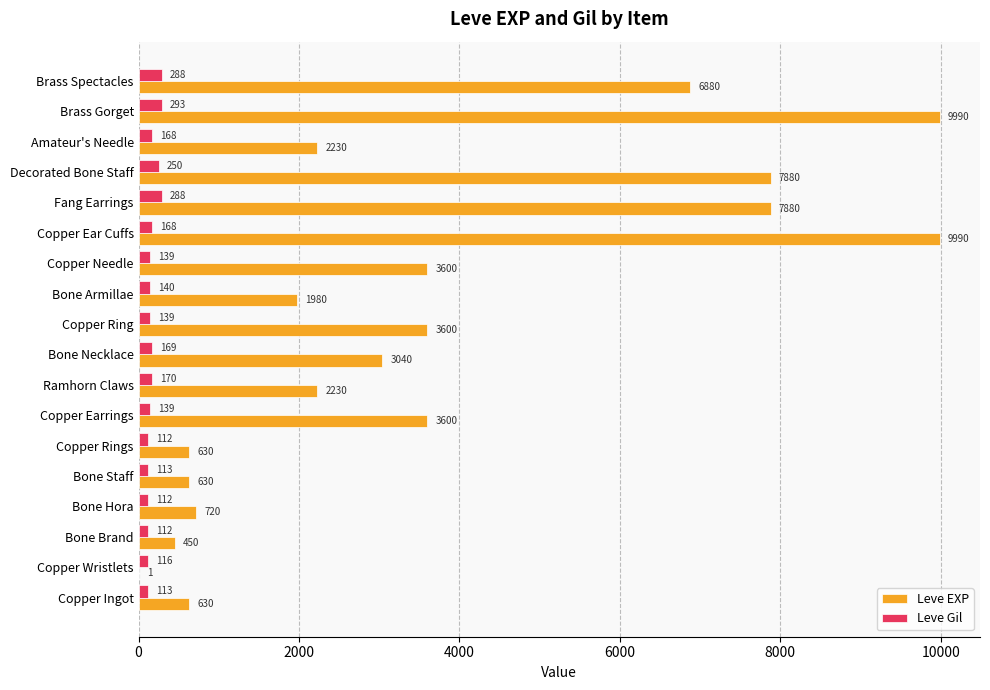

What is the sum of all Leve Gil values?

3029